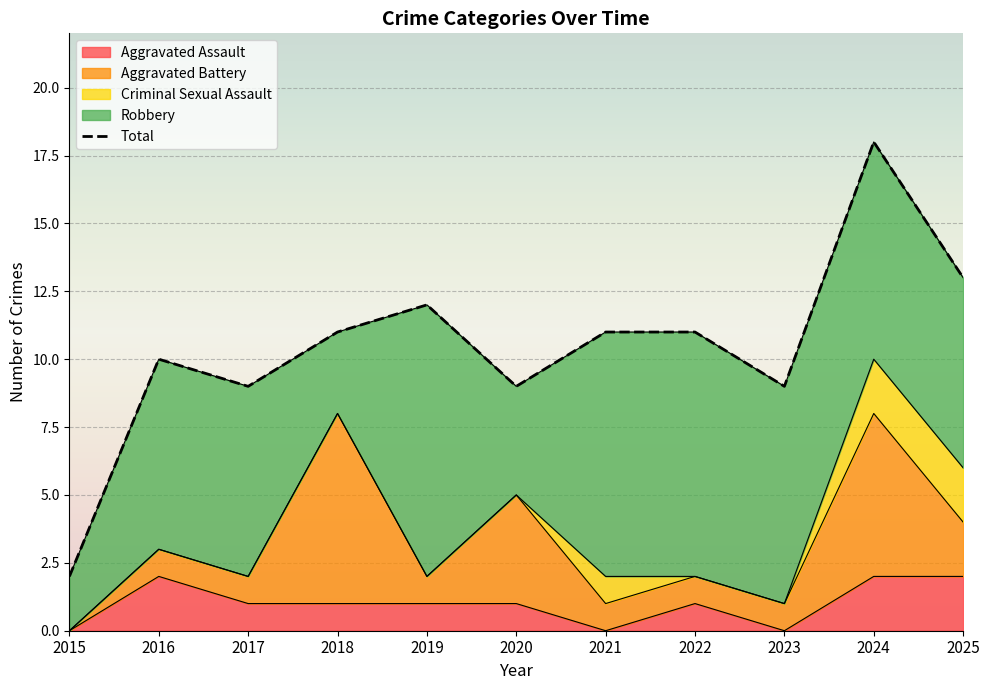

Which category has the highest value across all series?

2024